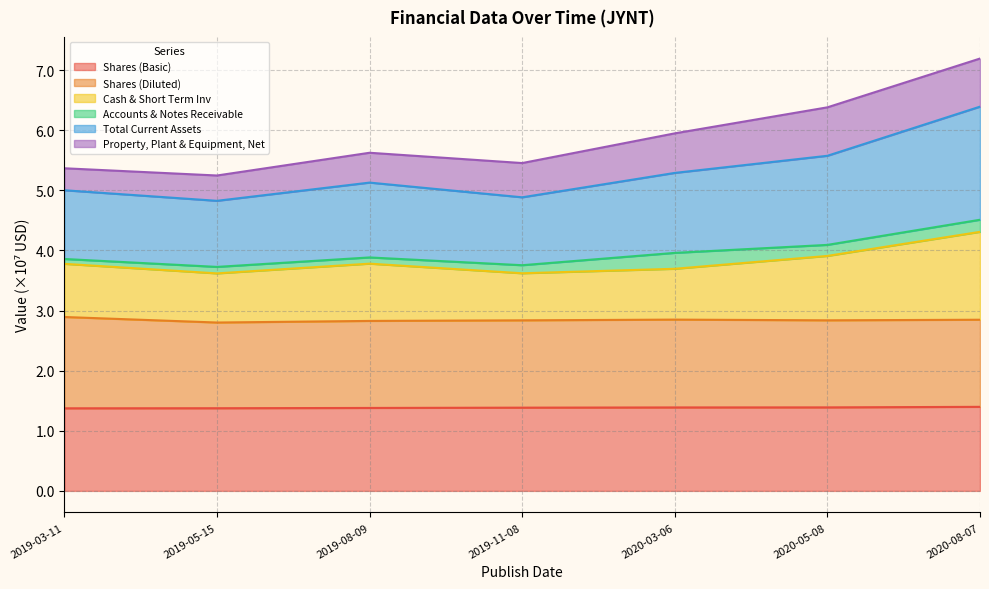

The Shares (Basic) series shows 1.8 at 2020-05-08. True or false?

False